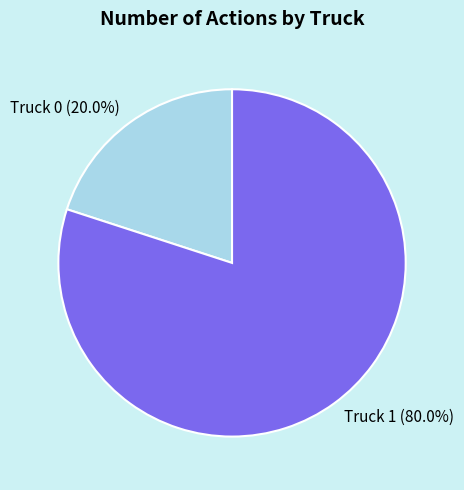

Does any single category account for the majority?

Yes